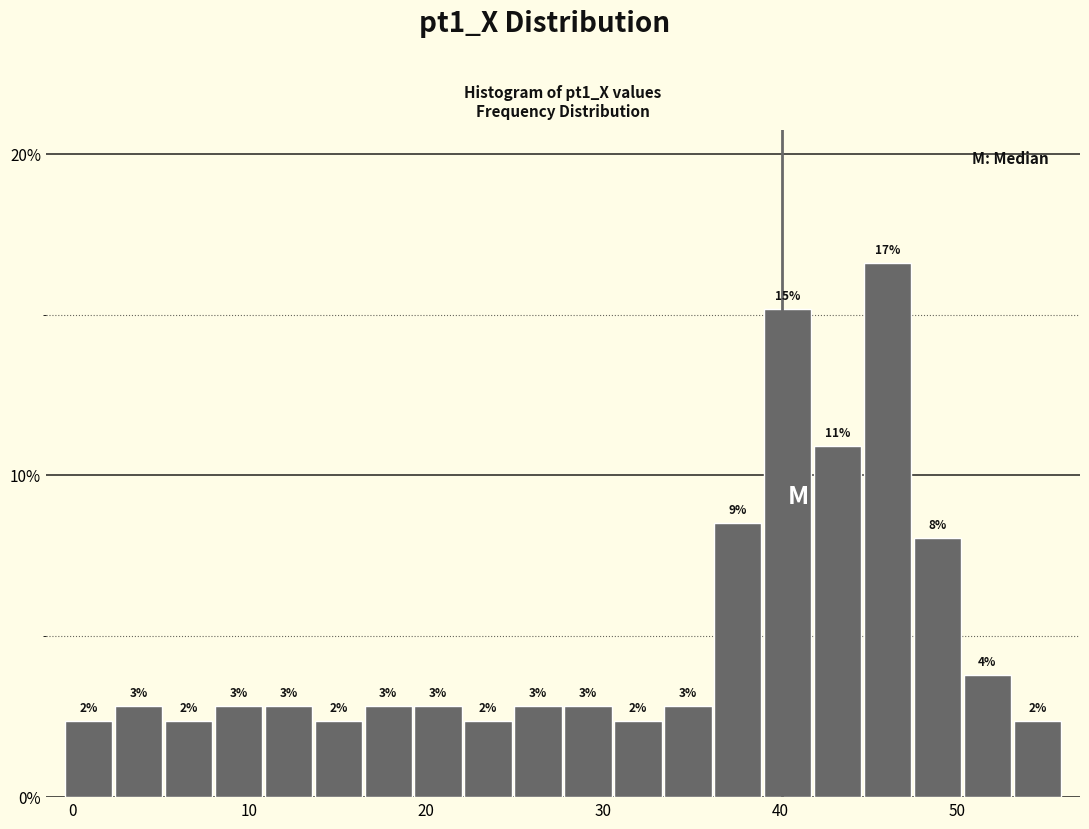

Around what value on the x-axis is the tallest bar? Give the approximate position of its centre, as read against the axis.

46